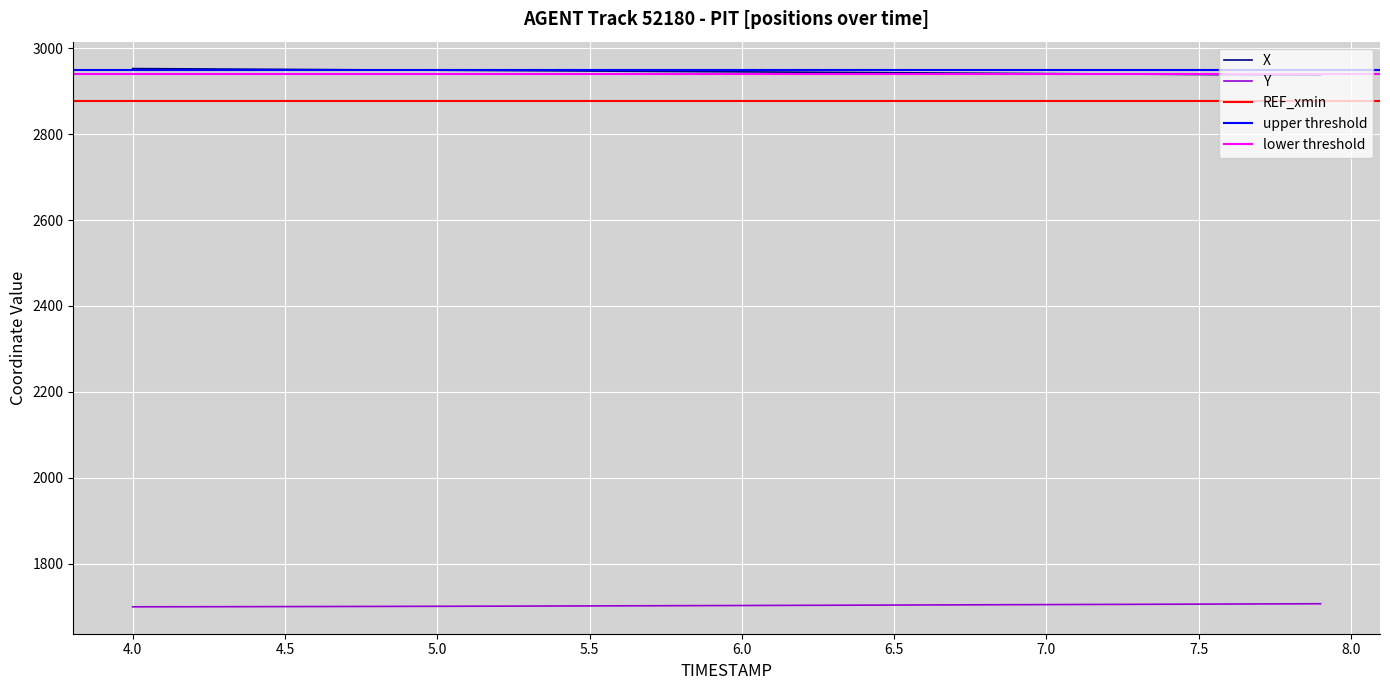

True or false: Y has a value of 3035.0 at 7.2.

False